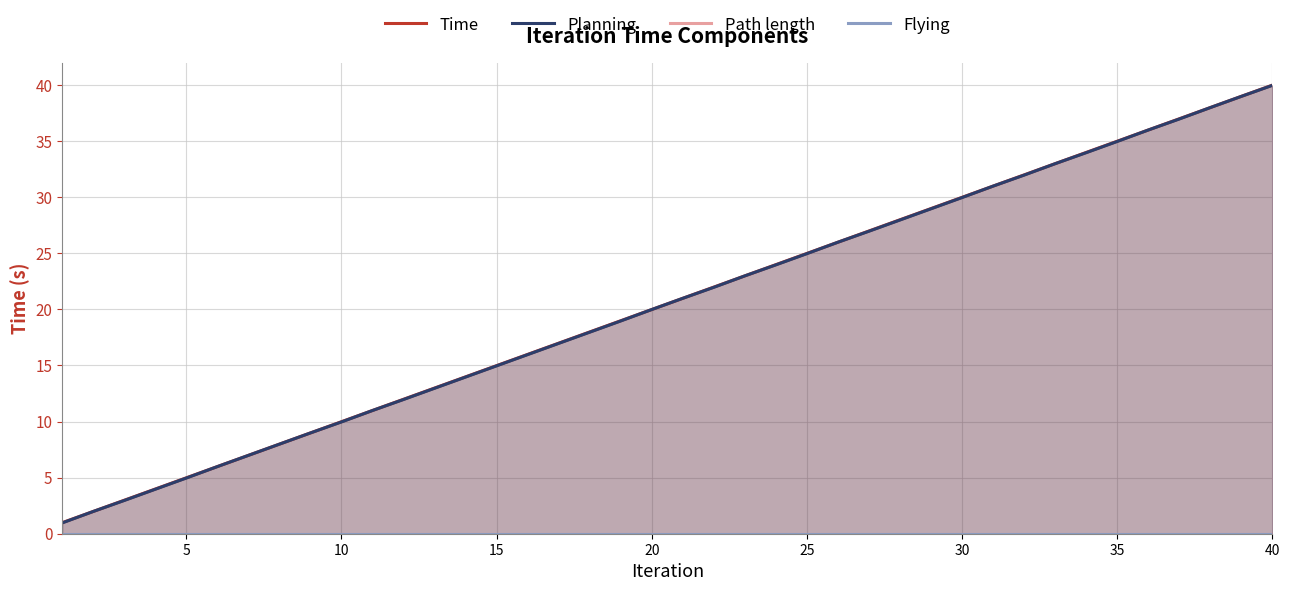

What is the difference between the second highest and second lowest values in the Planning series?

37.0